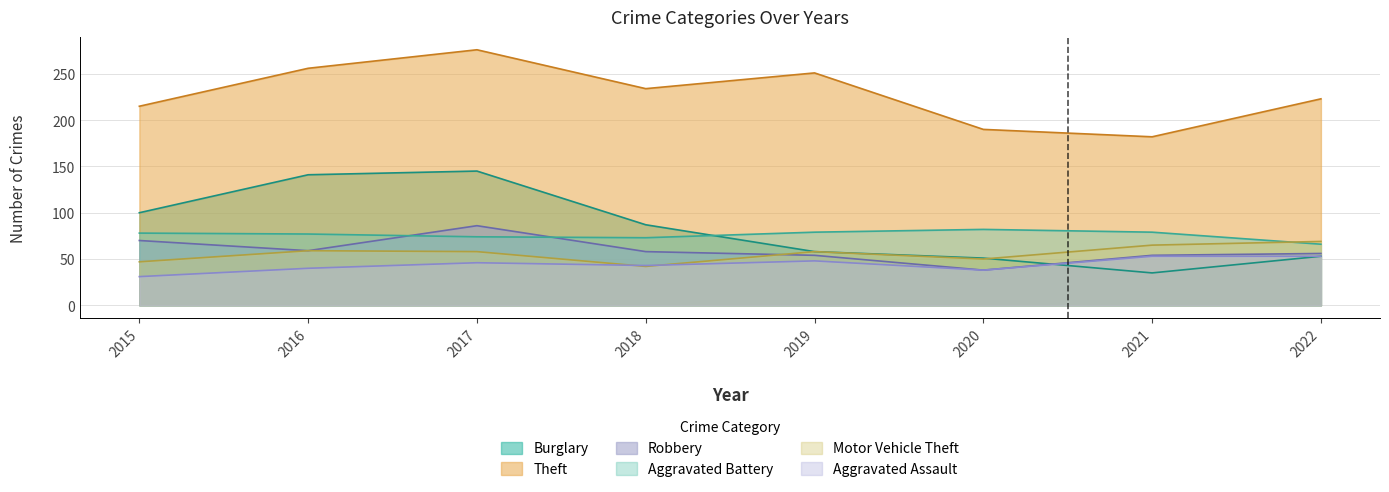

What is the difference between the Burglary values at 2015 and 2017?

45